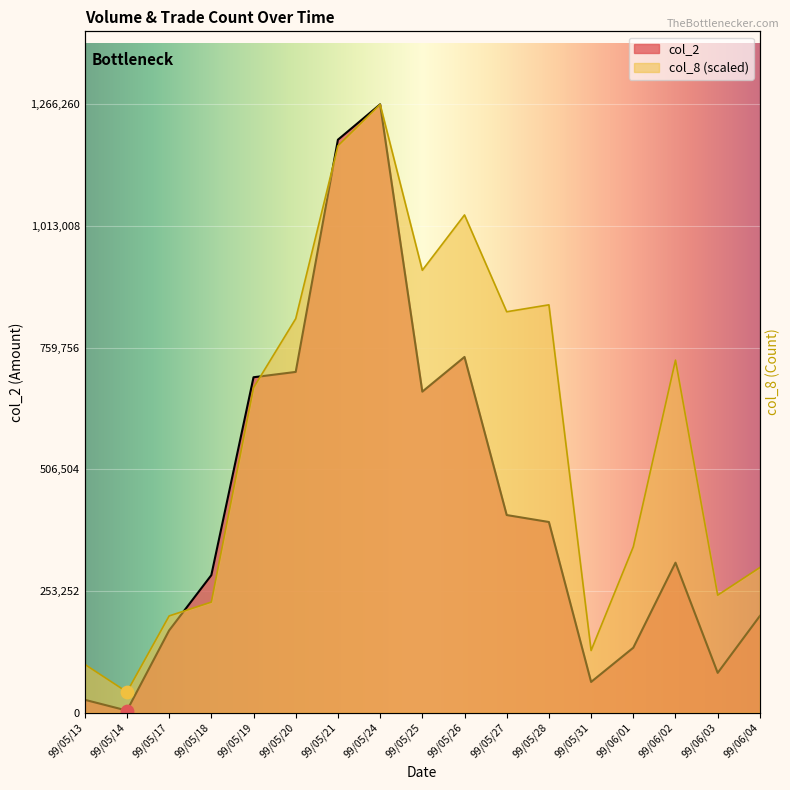

Which series has the widest spread of Y values?

col_2